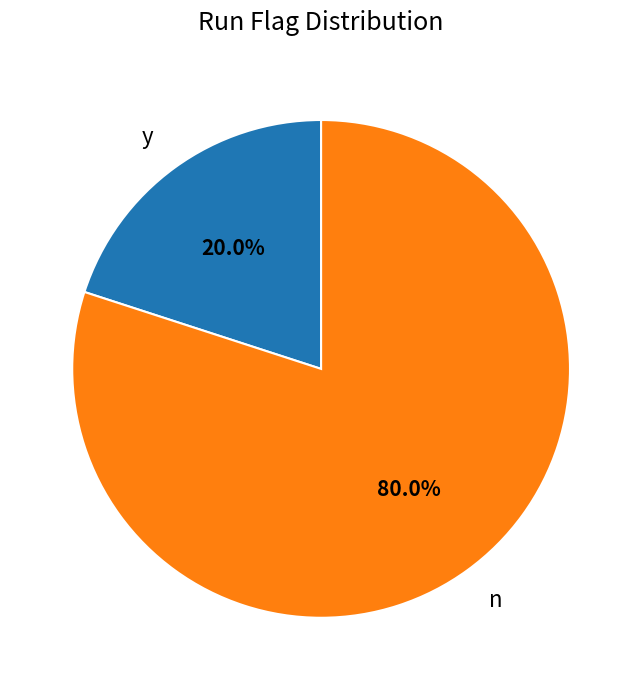

True or false: n accounts for 80% of the total.

True